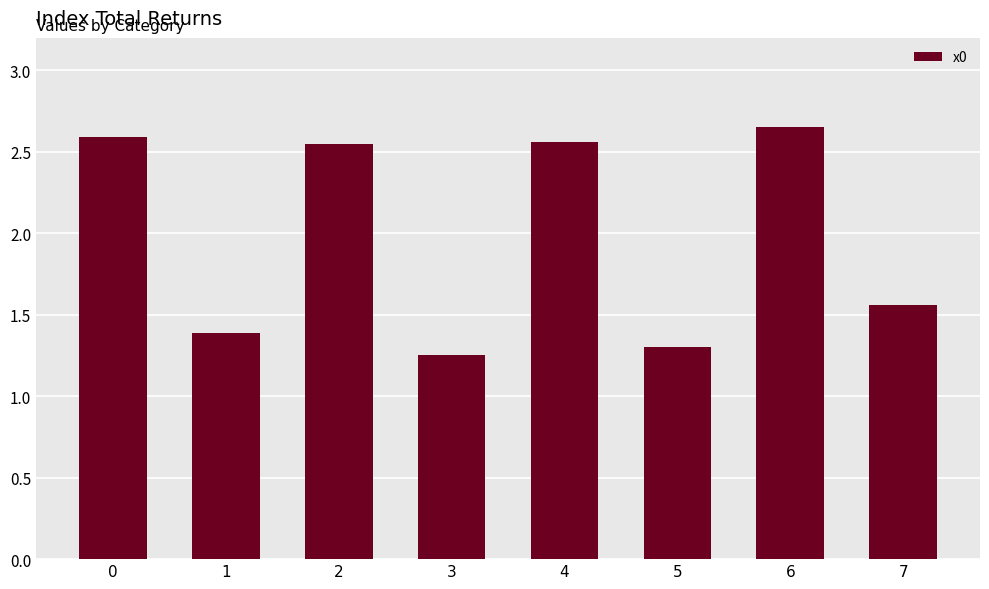

Which label corresponds to the smallest value in the chart?

3